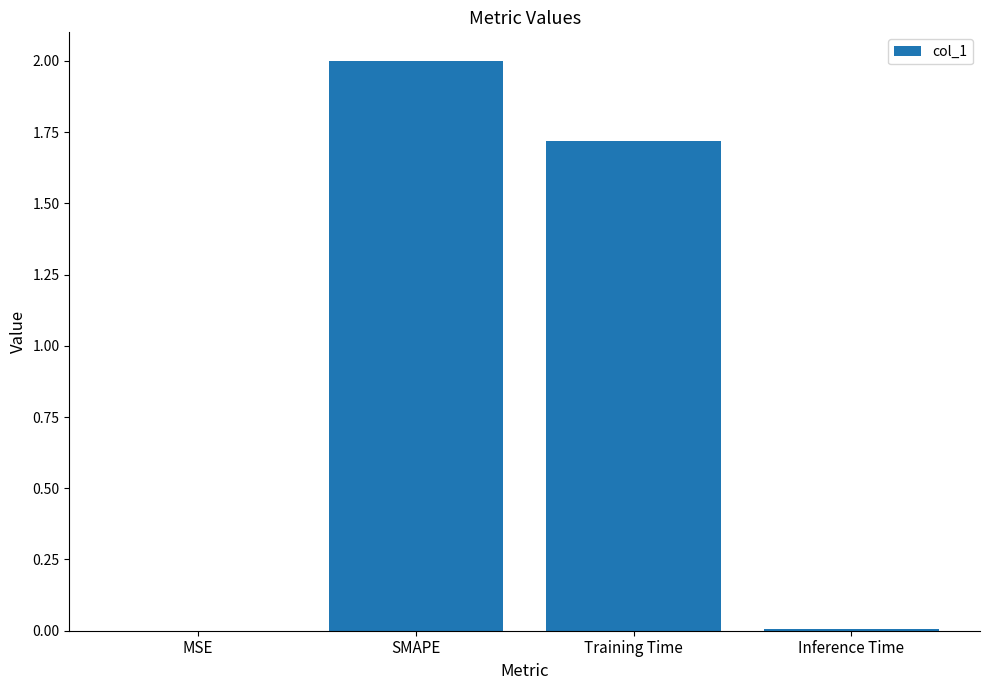

What is the sum of the values at Training Time and MSE?

1.7